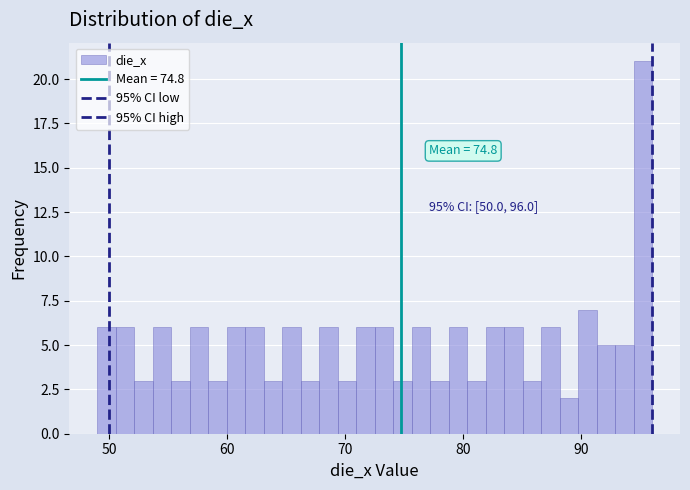

Read against the x-axis, roughly where is the centre of the tallest bar?

95